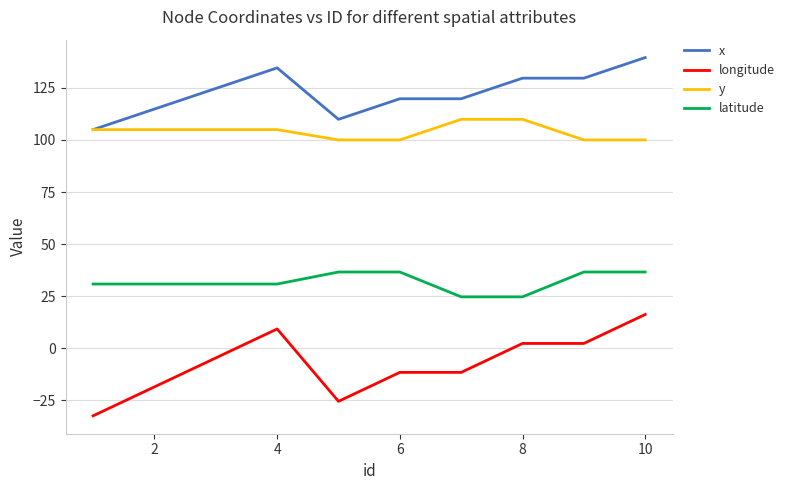

Reading left to right, list all the values displayed in this chart.

x: 104.9	114.8	124.7	134.6	109.9	119.8	119.8	129.6	129.6	139.5
longitude: -32.4	-18.5	-4.6	9.3	-25.5	-11.6	-11.6	2.3	2.3	16.2
y: 104.9	104.9	104.9	104.9	100.0	100.0	109.9	109.9	100.0	100.0
latitude: 30.8	30.8	30.8	30.8	36.6	36.6	24.7	24.7	36.6	36.6